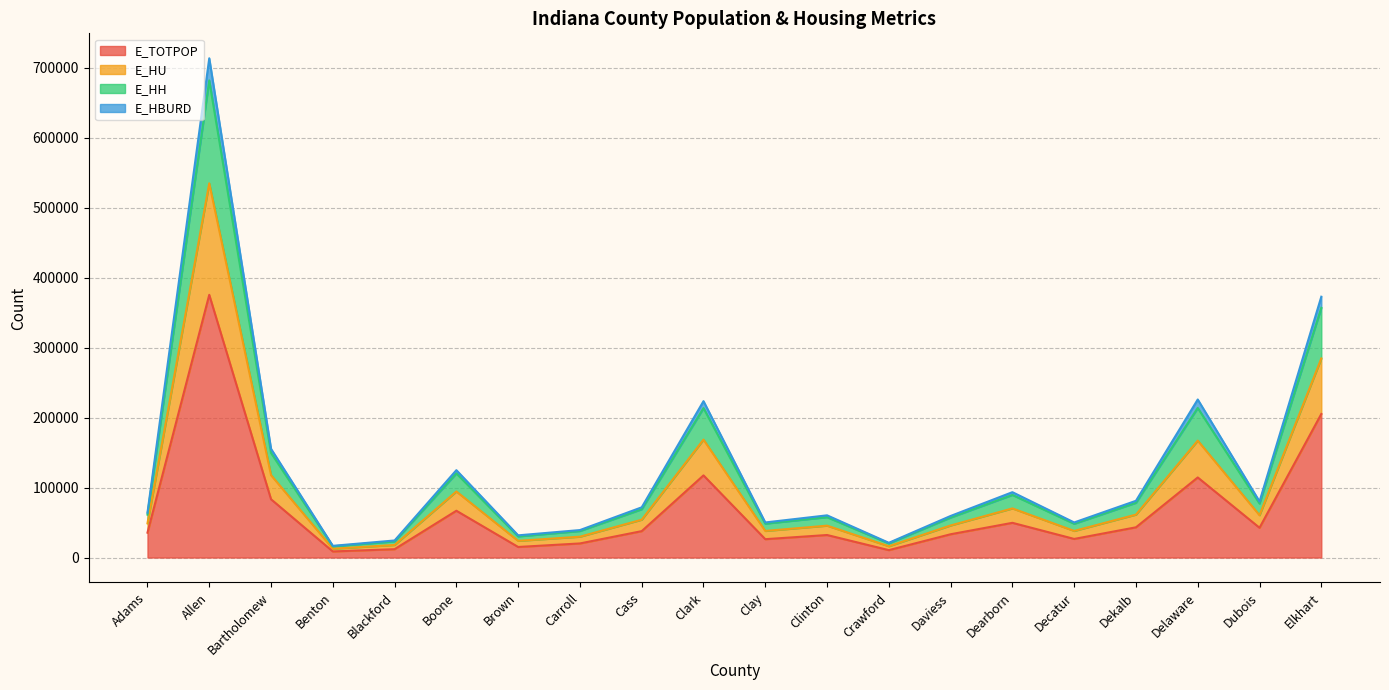

What is the label of the 6th point from the left?

Boone